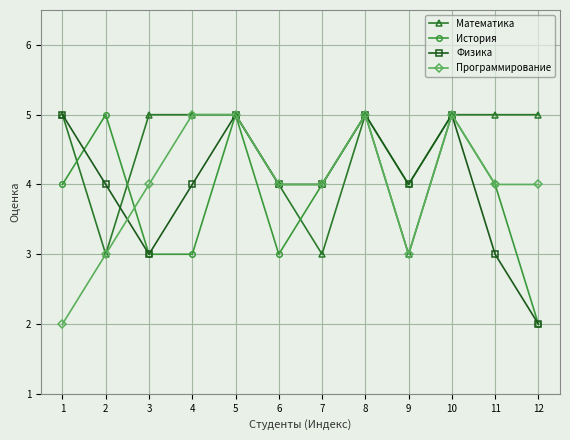

What is the average value of the Физика series?

4